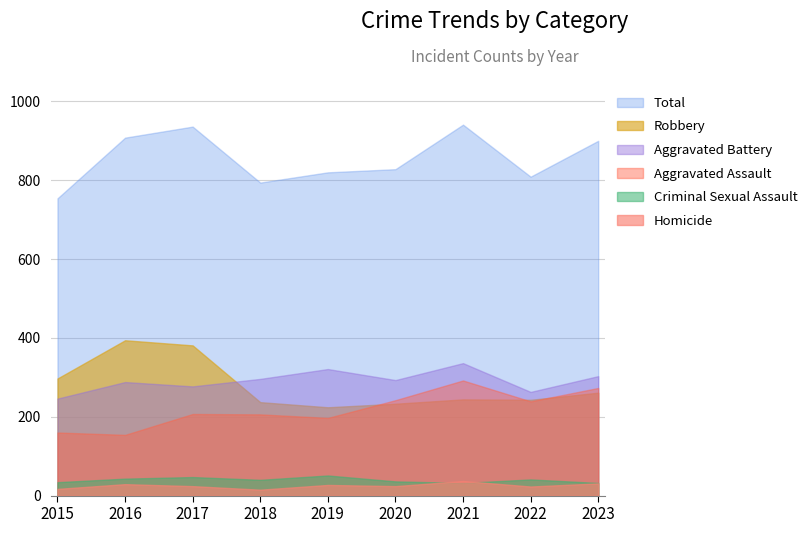

What is the value of the Robbery point at the 8th from the left?

243